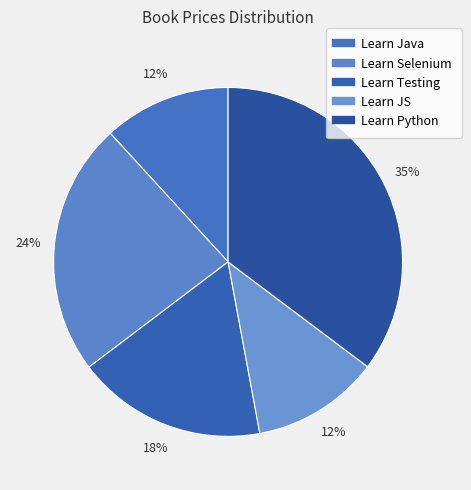

Rank the categories by value from lowest to highest.

Learn Java, Learn JS, Learn Testing, Learn Selenium, Learn Python